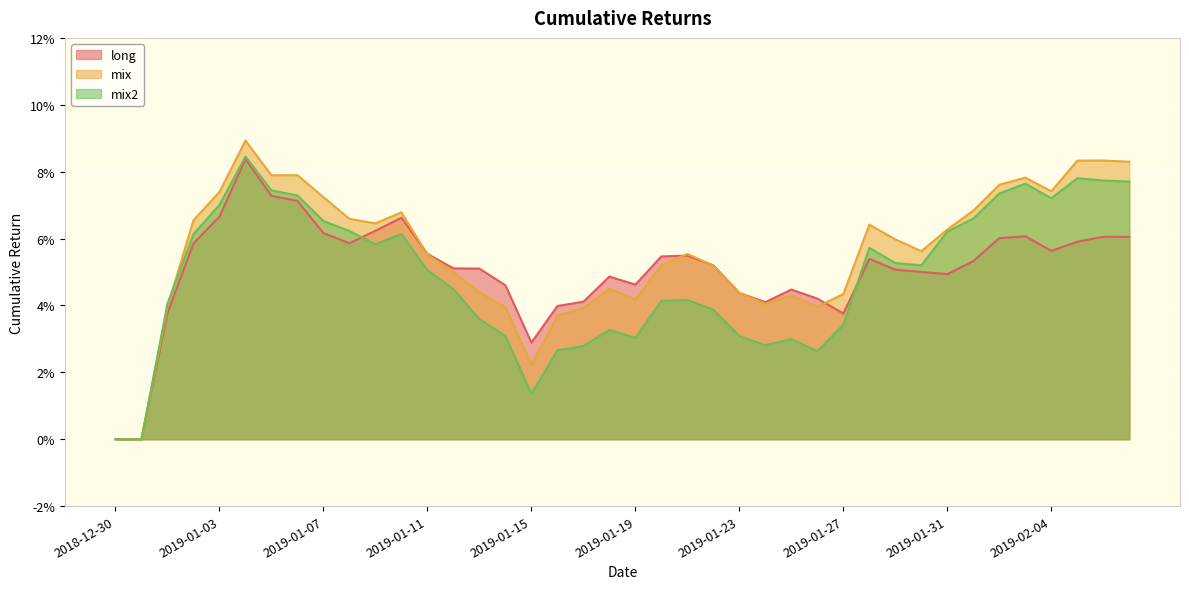

Reading left to right, transcribe all the data shown in this chart.

long: 0.0	0.0	0.0	0.1	0.1	0.1	0.1	0.1	0.1	0.1	0.1	0.1	0.1	0.1	0.1	0.0	0.0	0.0	0.0	0.0	0.0	0.1	0.1	0.1	0.0	0.0	0.0	0.0	0.0	0.1	0.1	0.1	0.0	0.1	0.1	0.1	0.1	0.1	0.1	0.1
mix: 0.0	0.0	0.0	0.1	0.1	0.1	0.1	0.1	0.1	0.1	0.1	0.1	0.1	0.0	0.0	0.0	0.0	0.0	0.0	0.0	0.0	0.1	0.1	0.1	0.0	0.0	0.0	0.0	0.0	0.1	0.1	0.1	0.1	0.1	0.1	0.1	0.1	0.1	0.1	0.1
mix2: 0.0	0.0	0.0	0.1	0.1	0.1	0.1	0.1	0.1	0.1	0.1	0.1	0.1	0.0	0.0	0.0	0.0	0.0	0.0	0.0	0.0	0.0	0.0	0.0	0.0	0.0	0.0	0.0	0.0	0.1	0.1	0.1	0.1	0.1	0.1	0.1	0.1	0.1	0.1	0.1